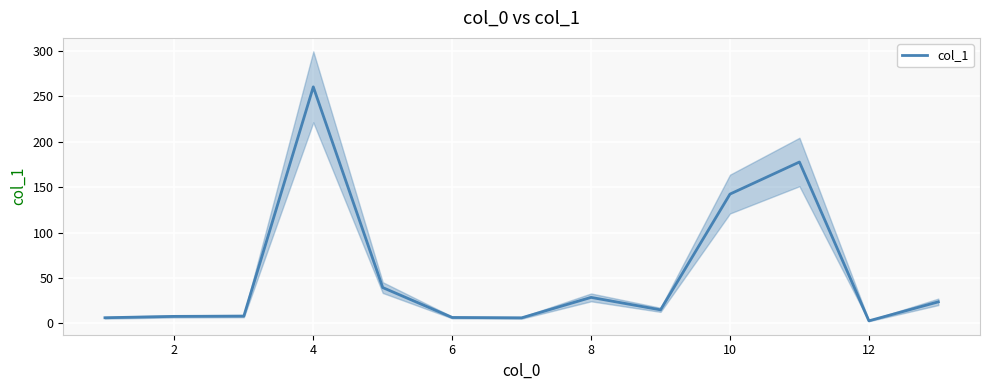

How many data points does each series have?

13